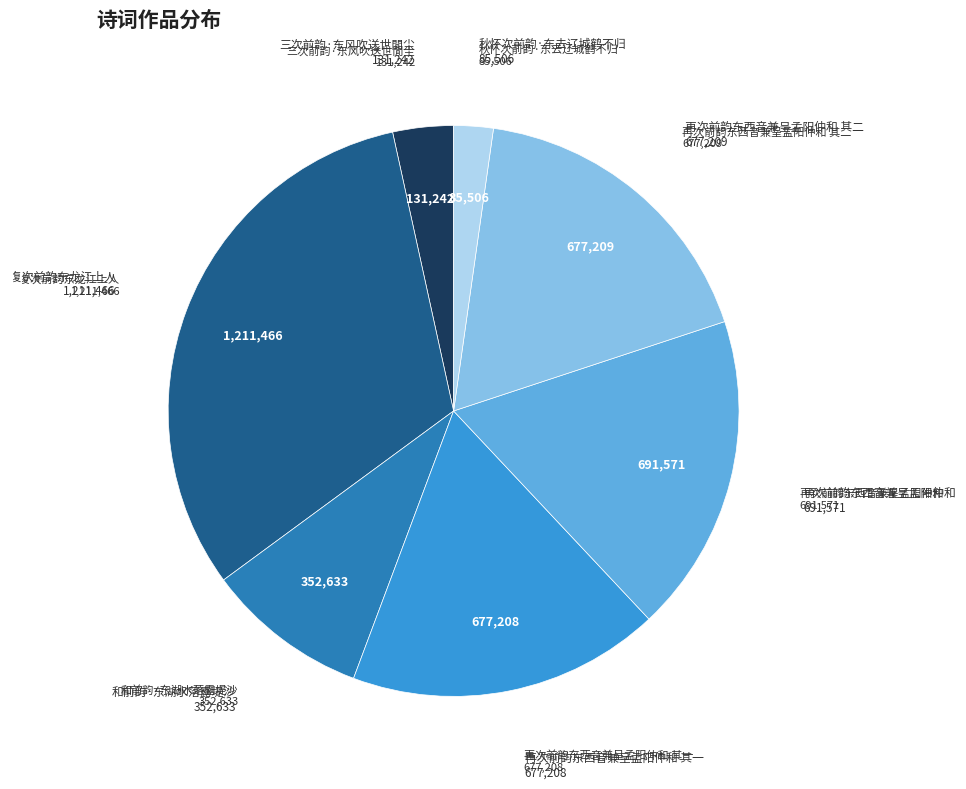

Count the number of slices in the pie.

7